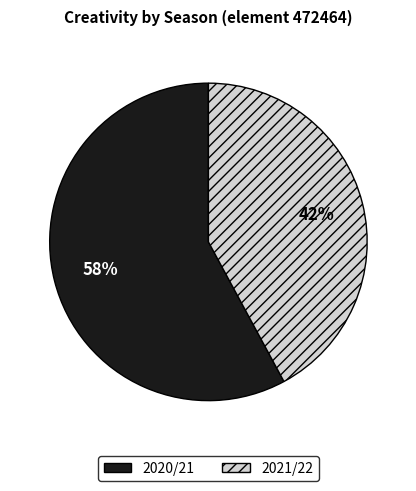

What percentage is the 2020/21 slice, to the nearest percent?

58%